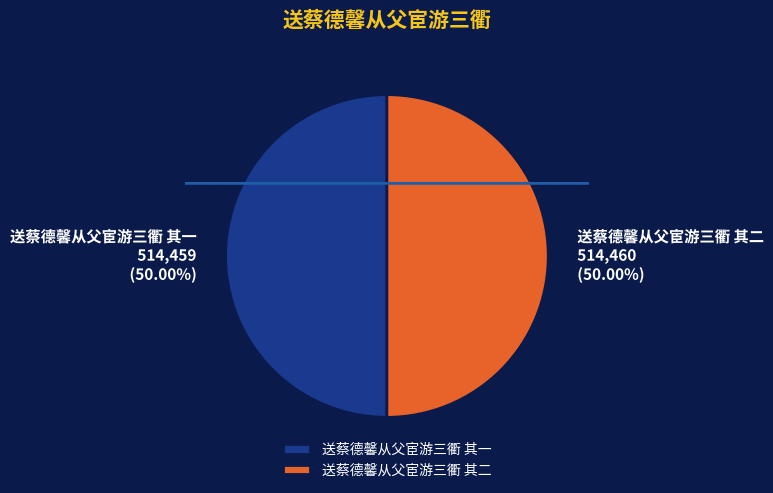

The 送蔡德馨从父宦游三衢 其二 slice represents 50% of the pie. True or false?

True